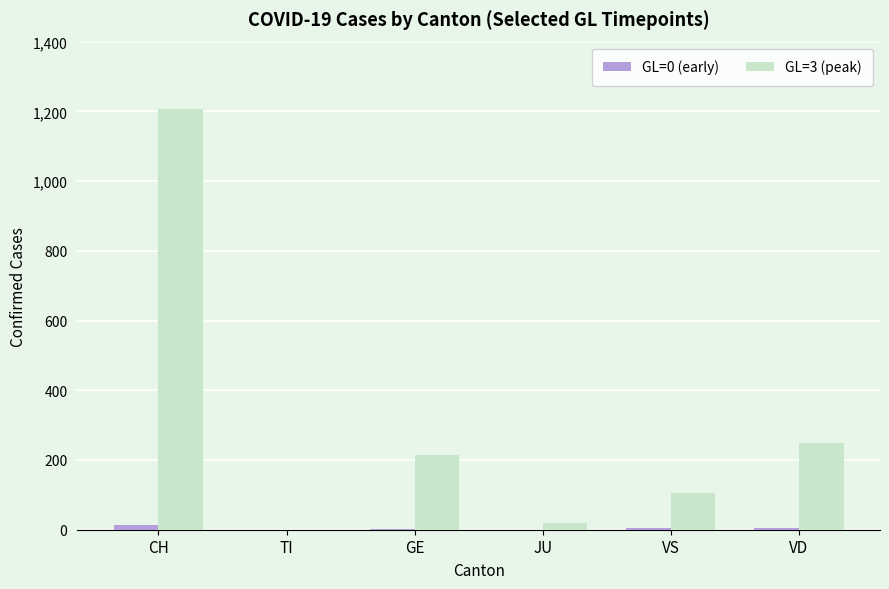

Which category has the highest value in the GL=3 (peak) series?

CH